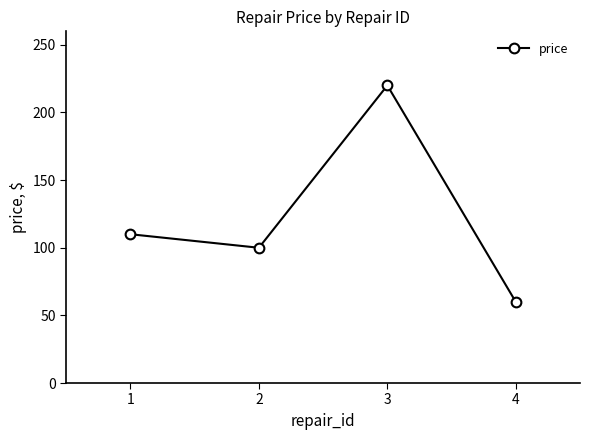

Reading right to left, what are all the values shown in this chart?

60	220	100	110